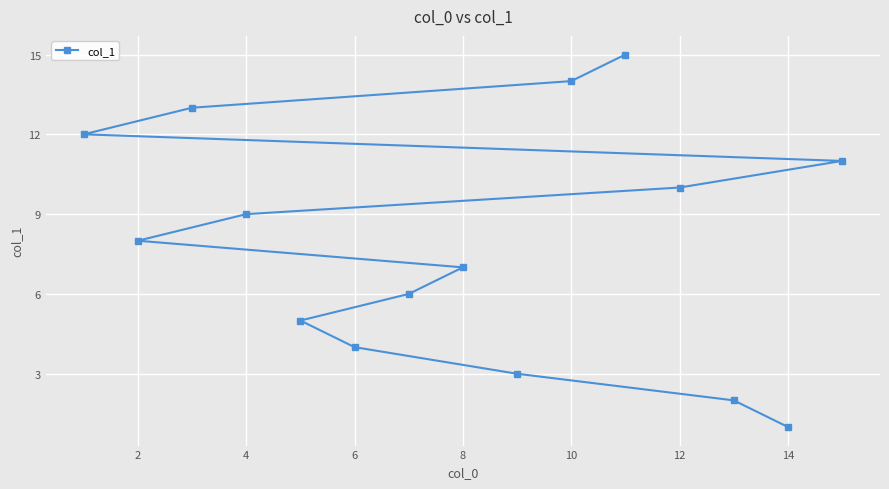

Where is the data nearest to the value 8?

2